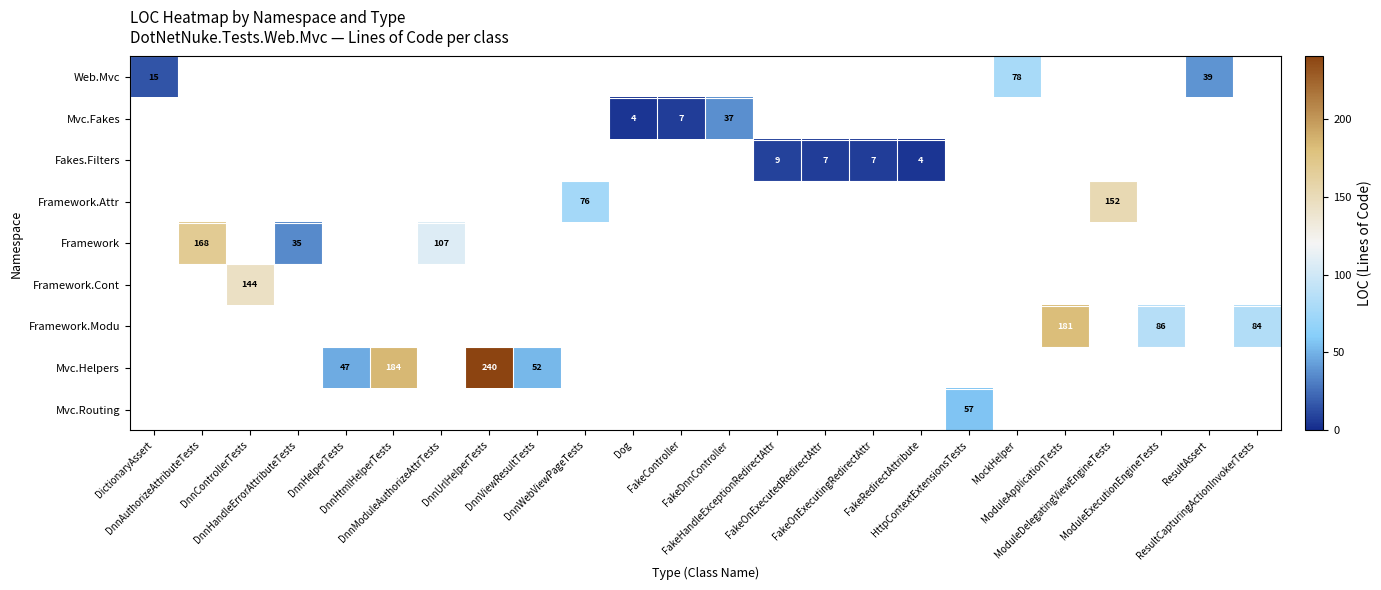

Is the value of Fakes.Filters at MockHelper greater than the value of Framework.Modu at DnnModuleAuthorizeAttrTests?

No